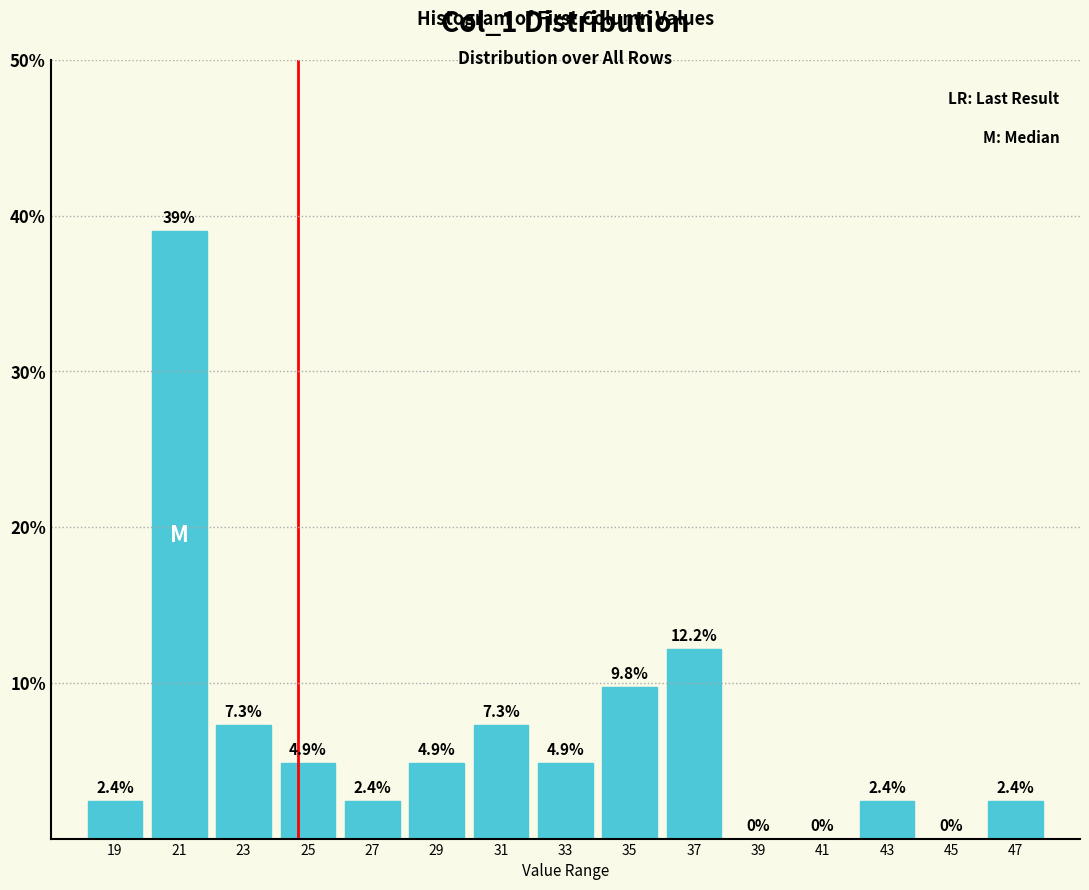

What is the height of the bar covering 34 to 36 on the x-axis?

9.8